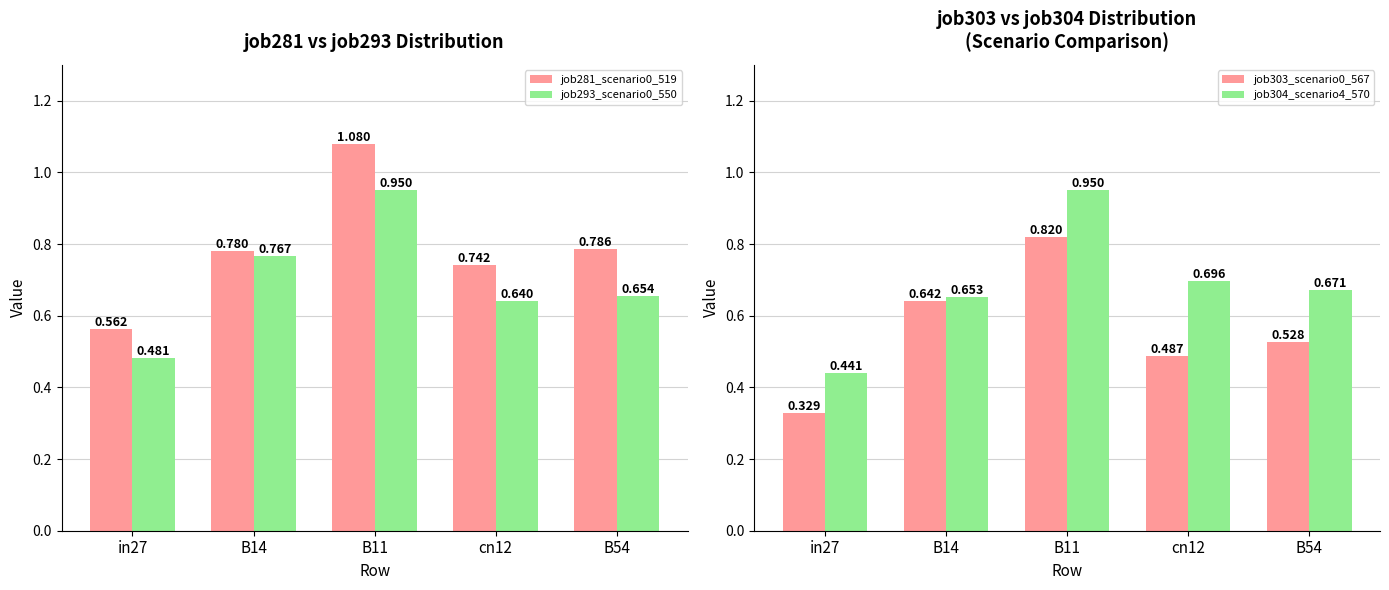

Rank the series by their maximum value, from lowest to highest.

job303_scenario0_567, job293_scenario0_550, job304_scenario4_570, job281_scenario0_519